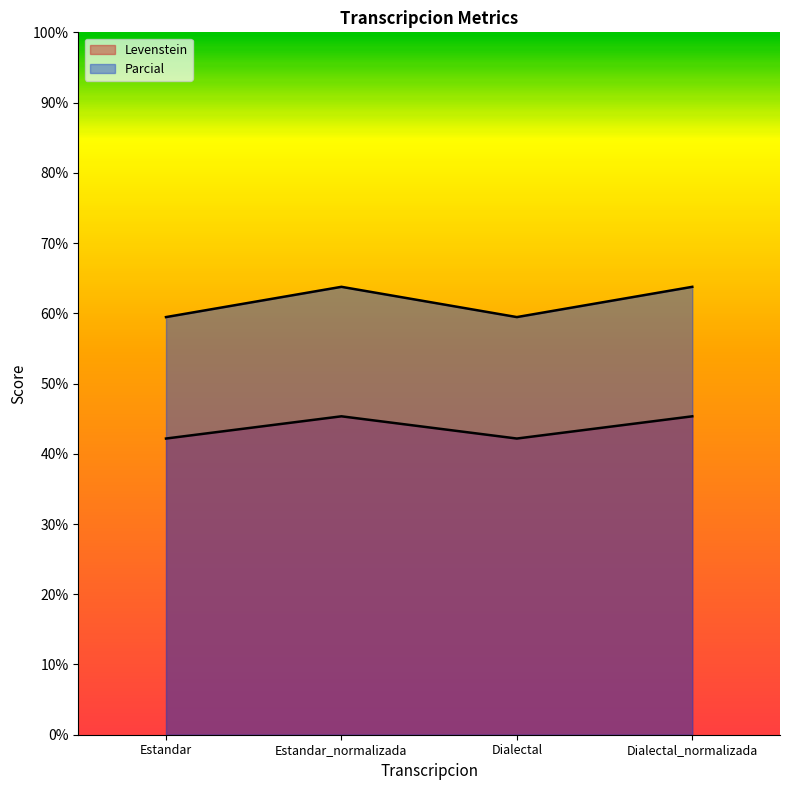

What is the difference between the second highest and minimum values in the Levenstein series?

3.2